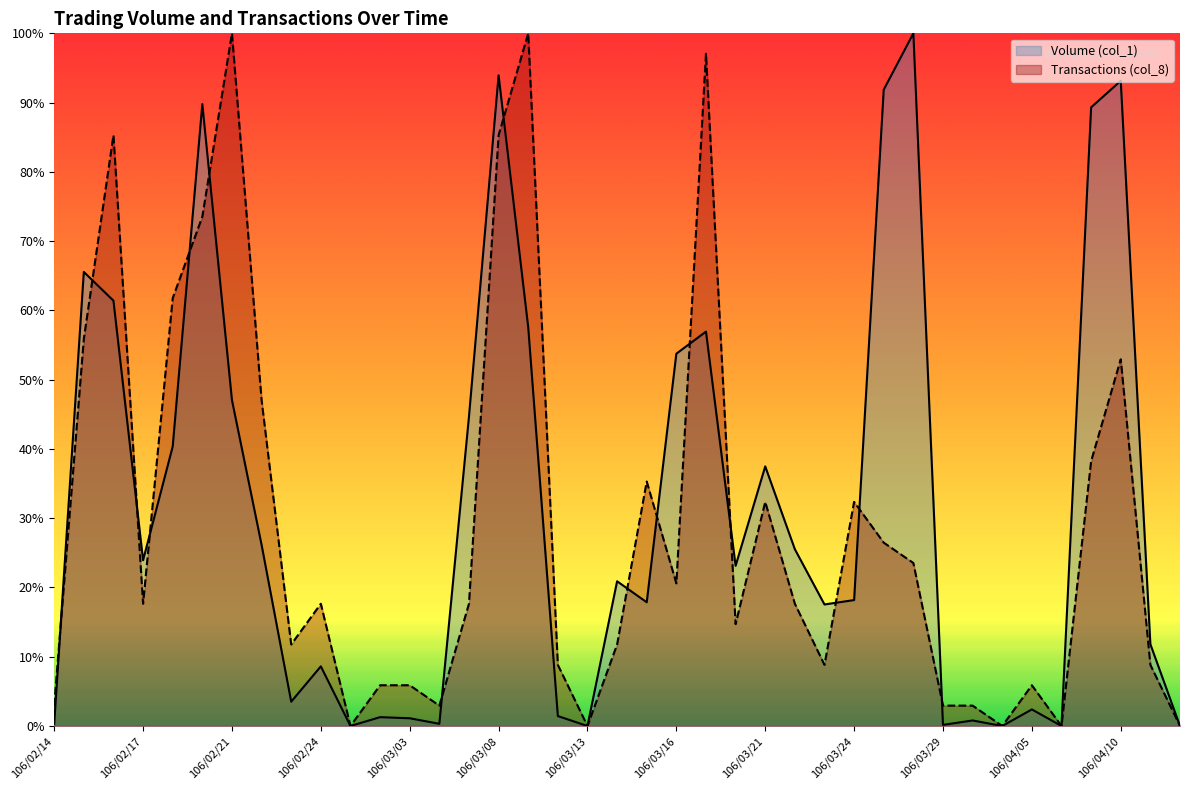

What are all the series names shown in the legend?

Volume (col_1), Transactions (col_8)